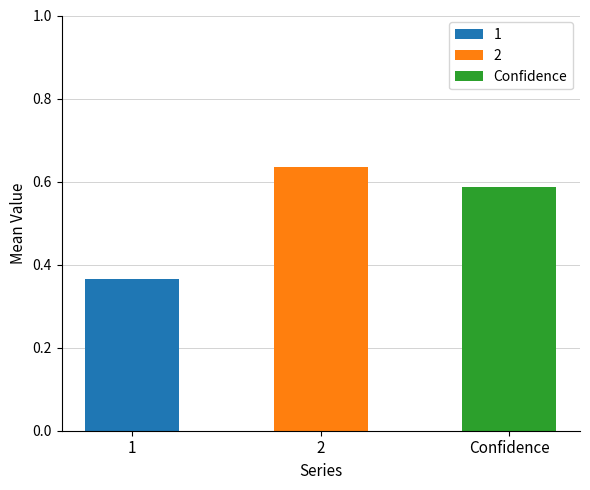

What value does the data have at 1?

0.4